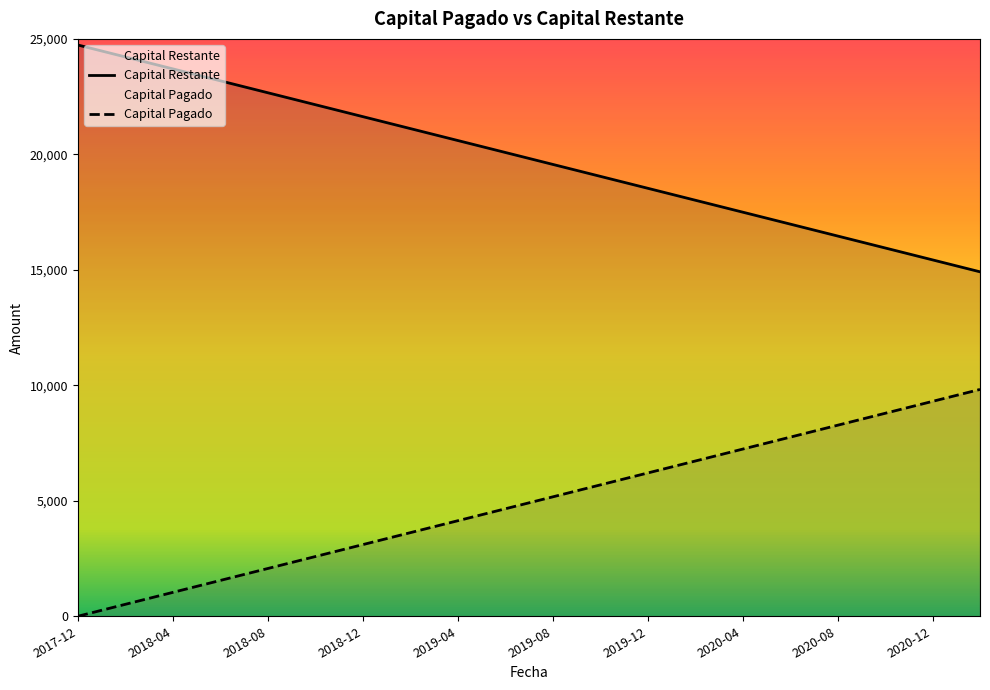

What is the sum of all Capital Restante values?

773203.1